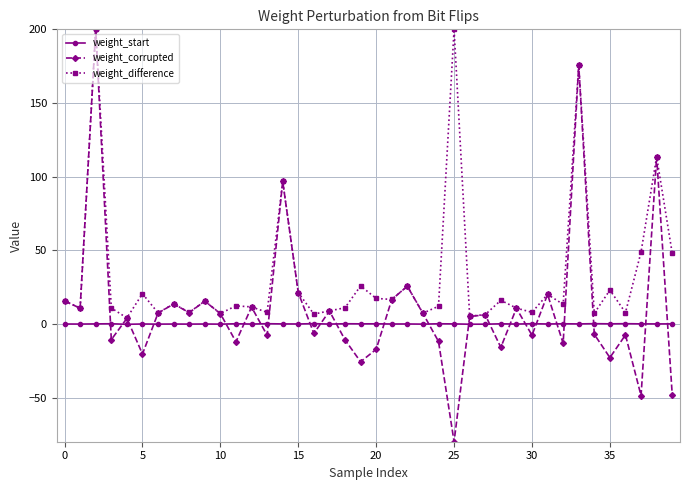

What are all the series names shown in the legend?

weight_start, weight_corrupted, weight_difference